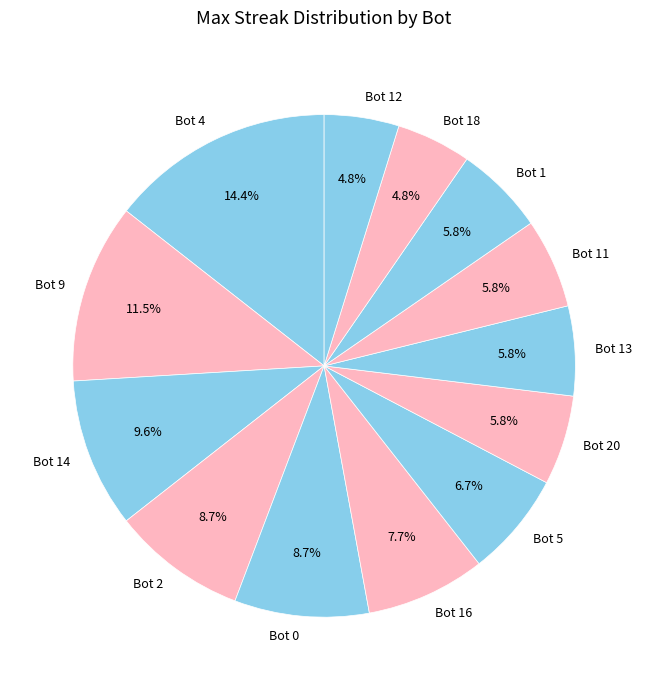

How many slices are in this pie chart?

13